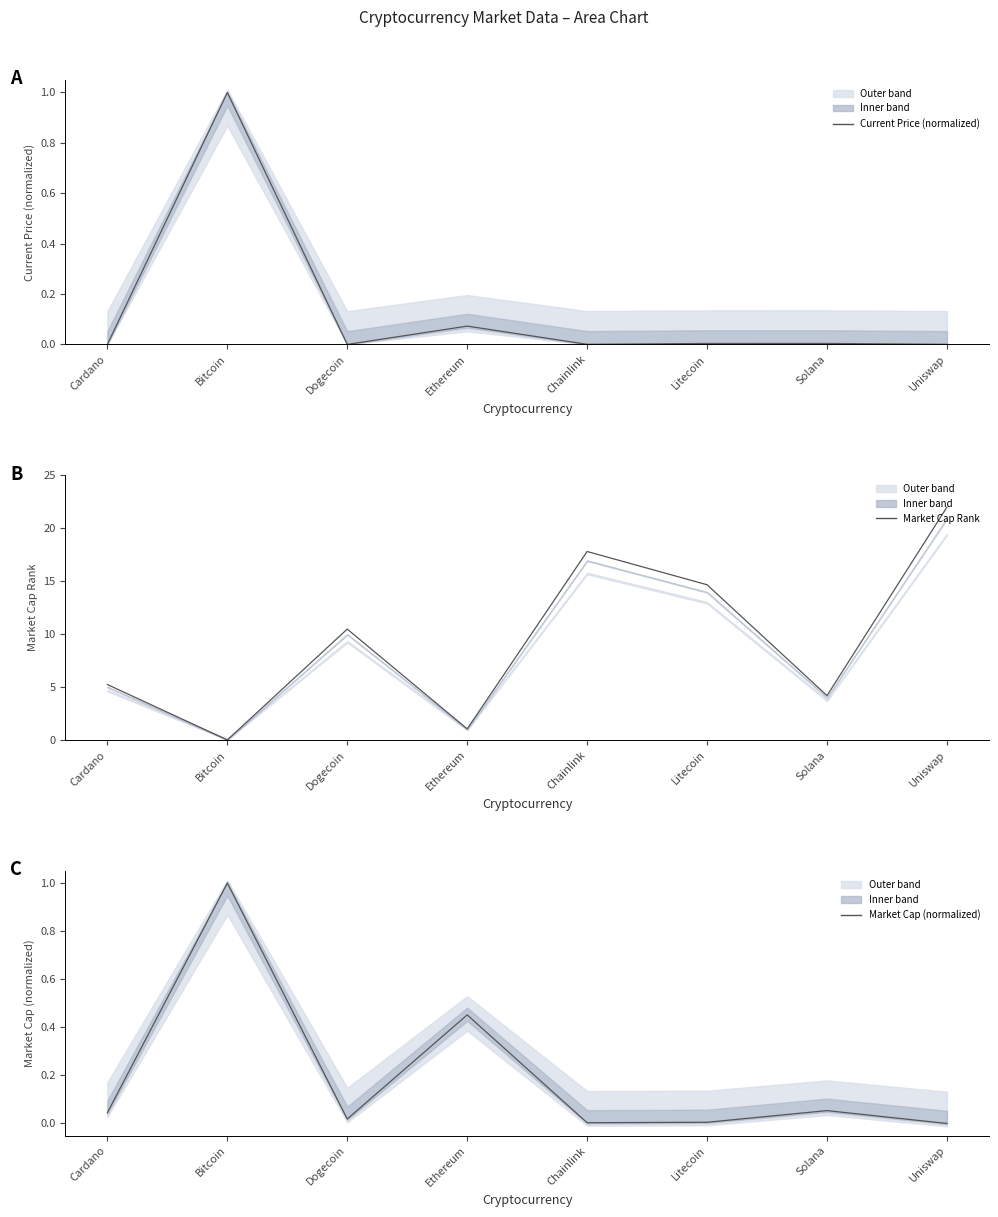

True or false: Current Price (normalized) has a value of 0.0 at Solana.

True